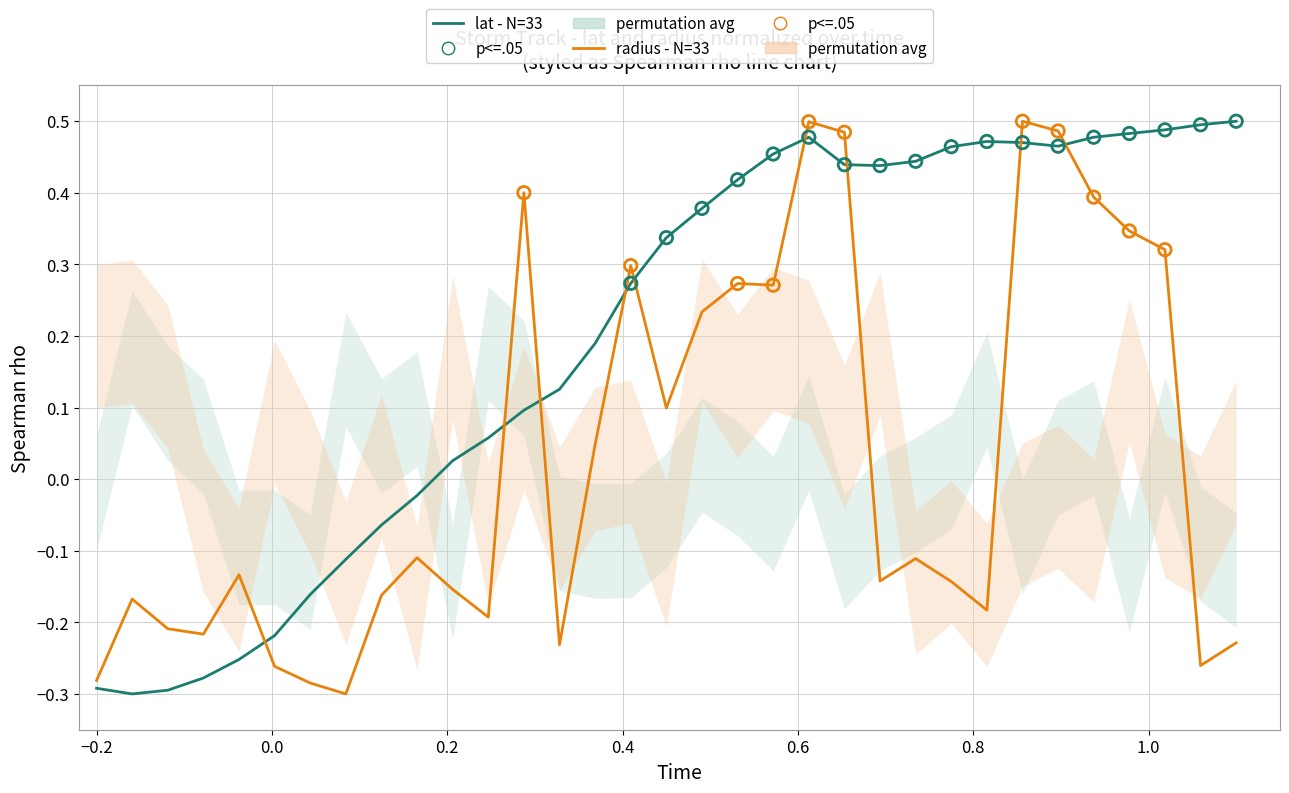

Which series reaches the minimum Y coordinate?

lat - N=33